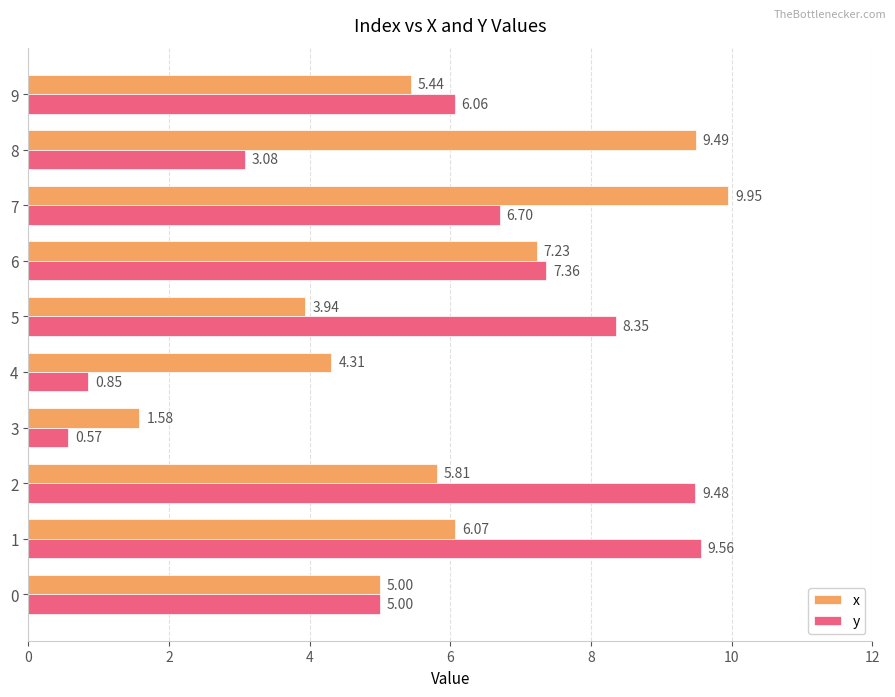

Rank the series by their maximum value, from highest to lowest.

x, y